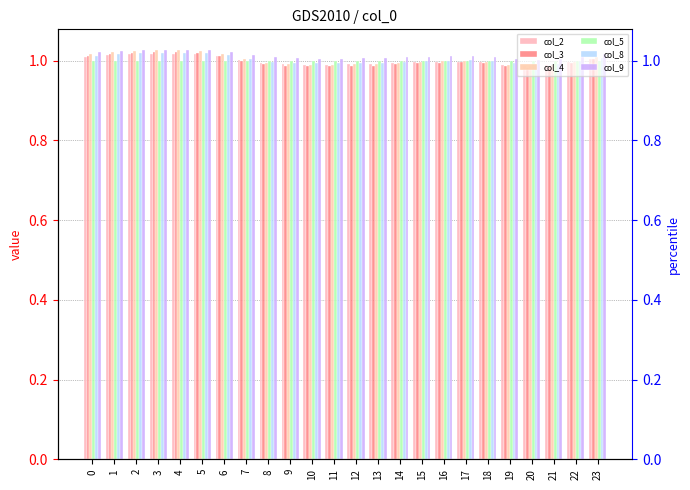

What are all the series names shown in the legend?

col_2, col_3, col_4, col_5, col_8, col_9